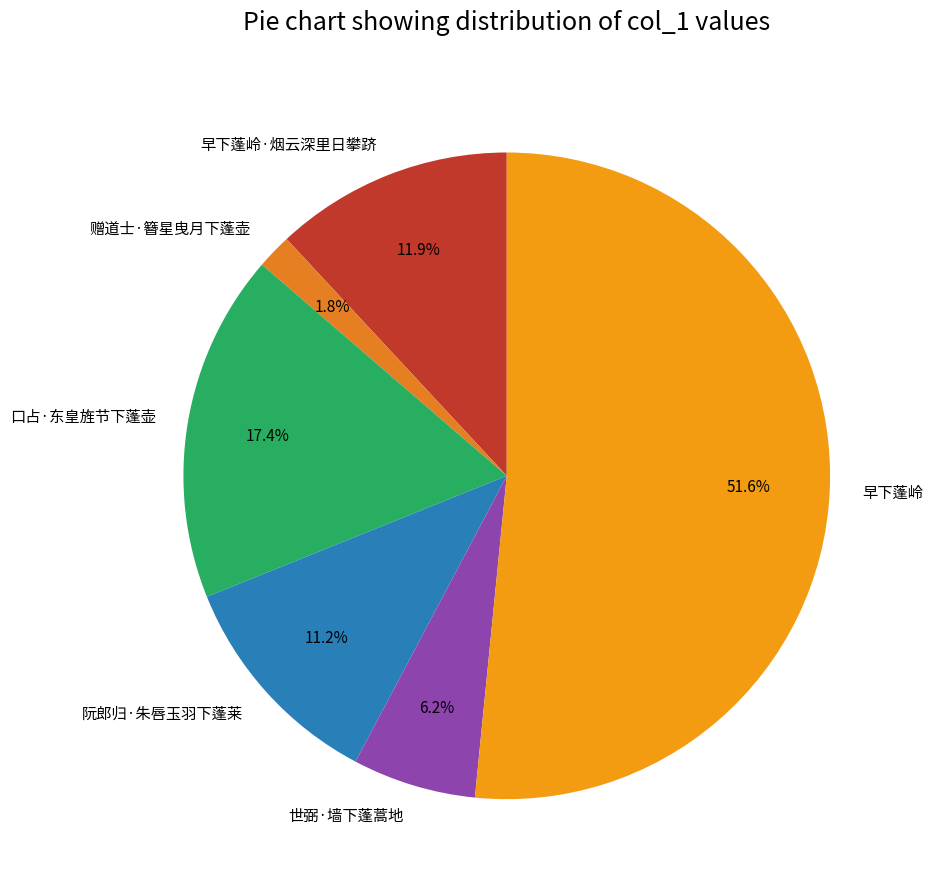

What percentage is the 早下蓬岭 slice, to the nearest percent?

52%